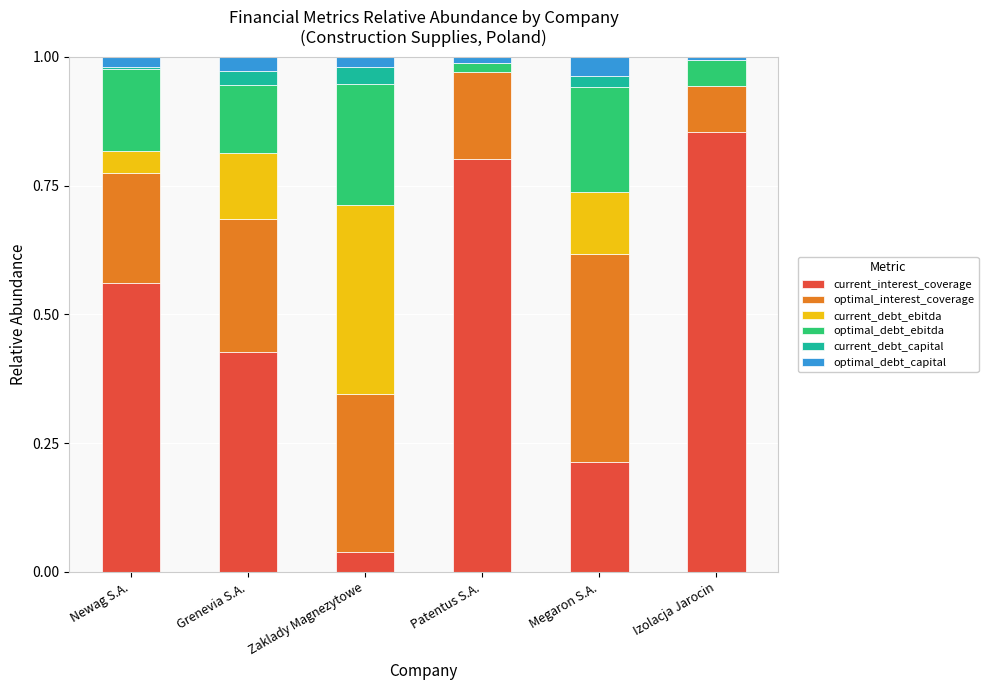

What is the total value across all series at Zaklady Magnezytowe?

1.0